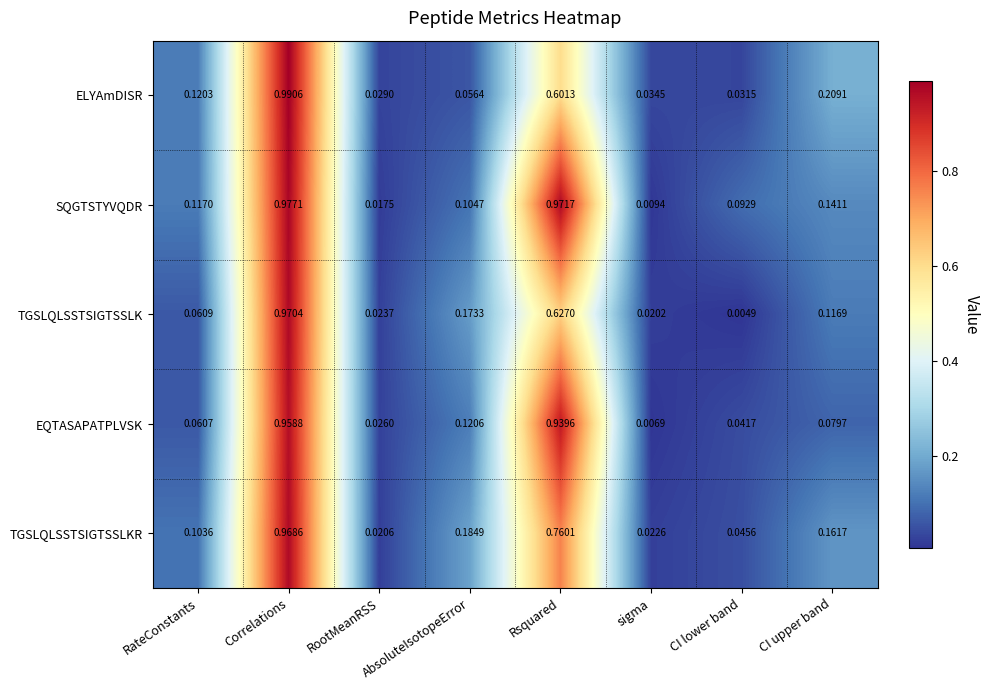

At which category is the sum across all series the highest?

Correlations